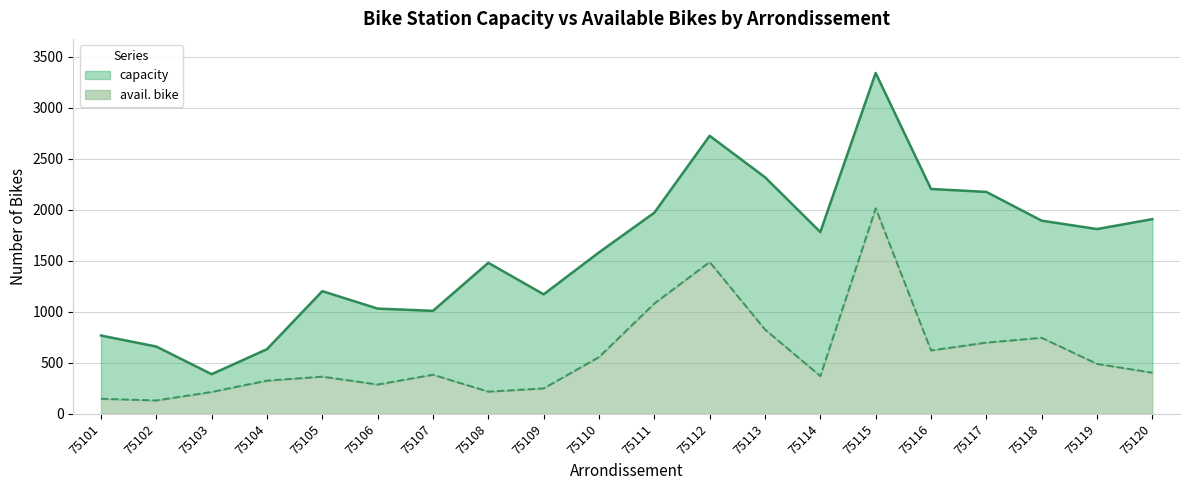

At 75115, list the series in order from smallest to largest.

avail. bike, capacity